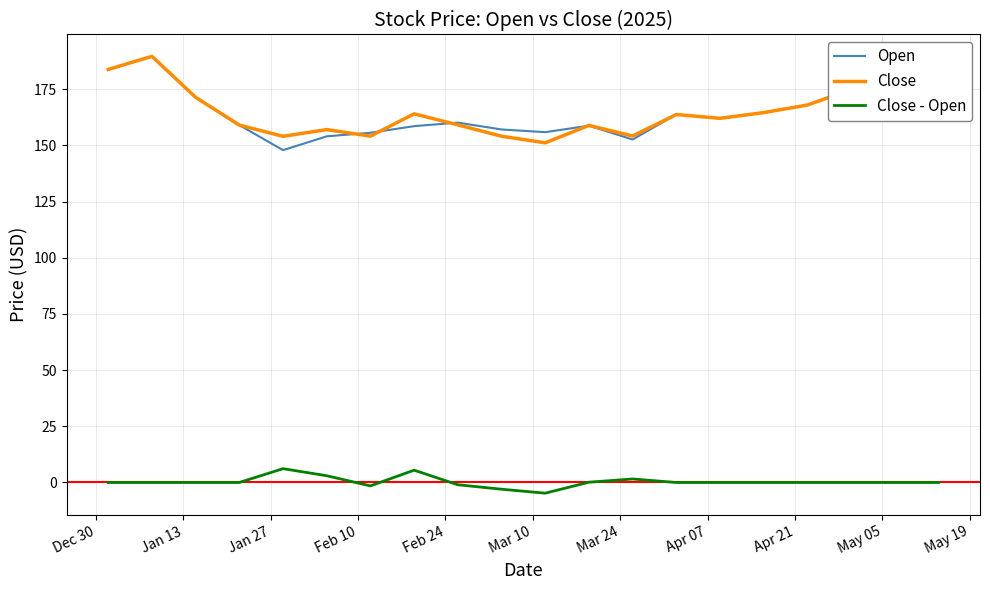

What is the maximum value shown in the chart?

189.6